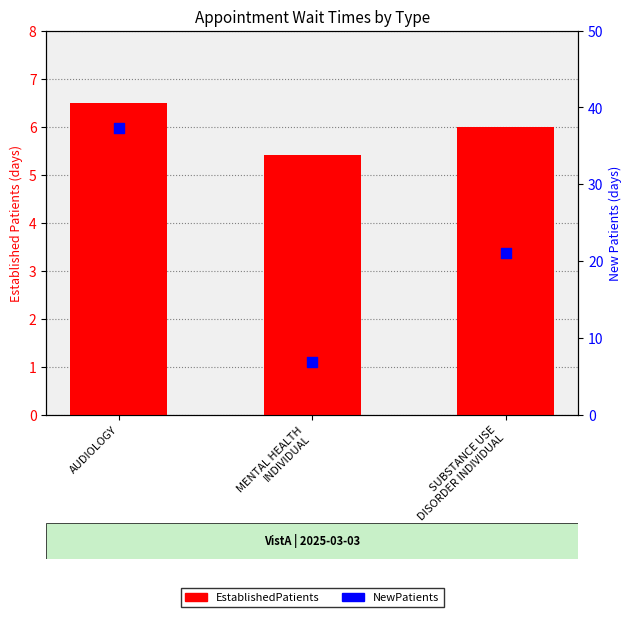

What are all the series names shown in the legend?

EstablishedPatients, NewPatients